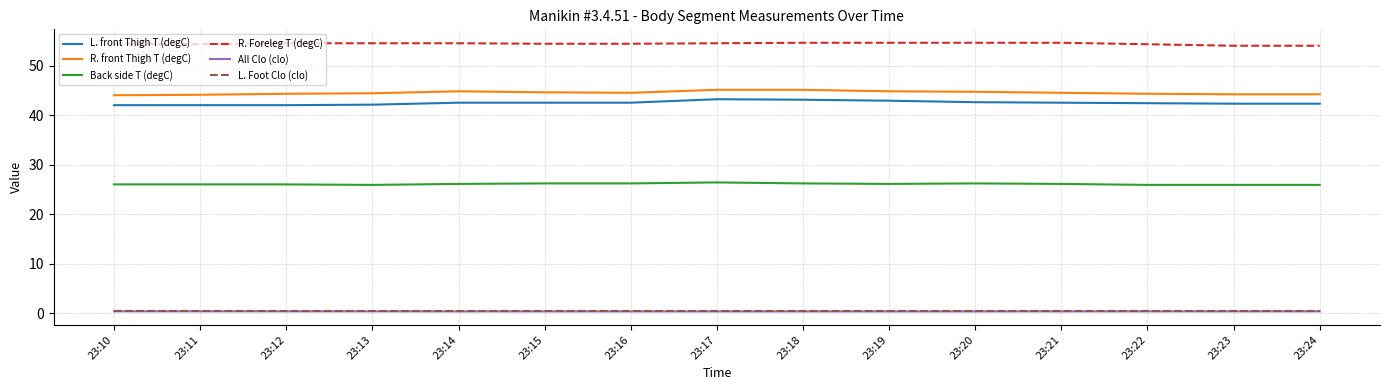

What is the maximum value shown in the chart?

54.6